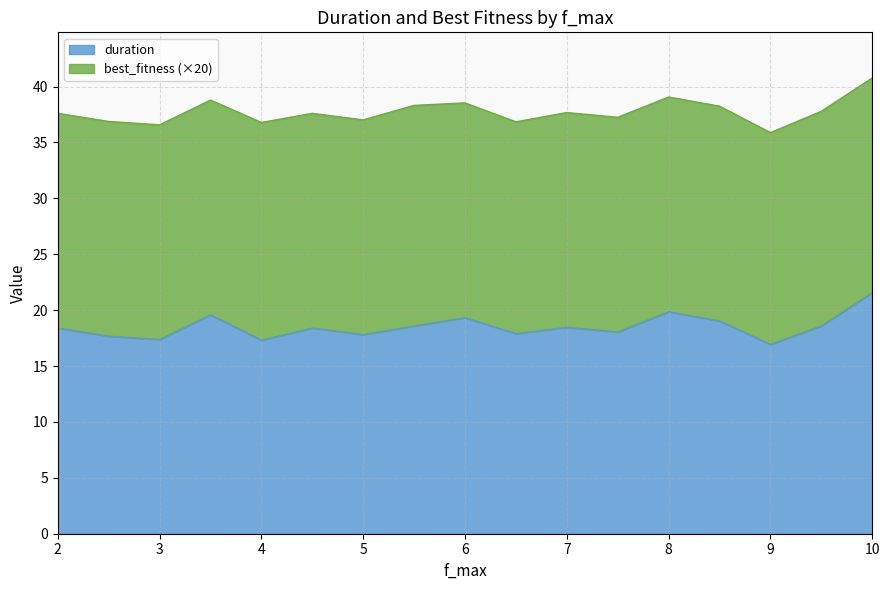

How many data points does each series have?

17